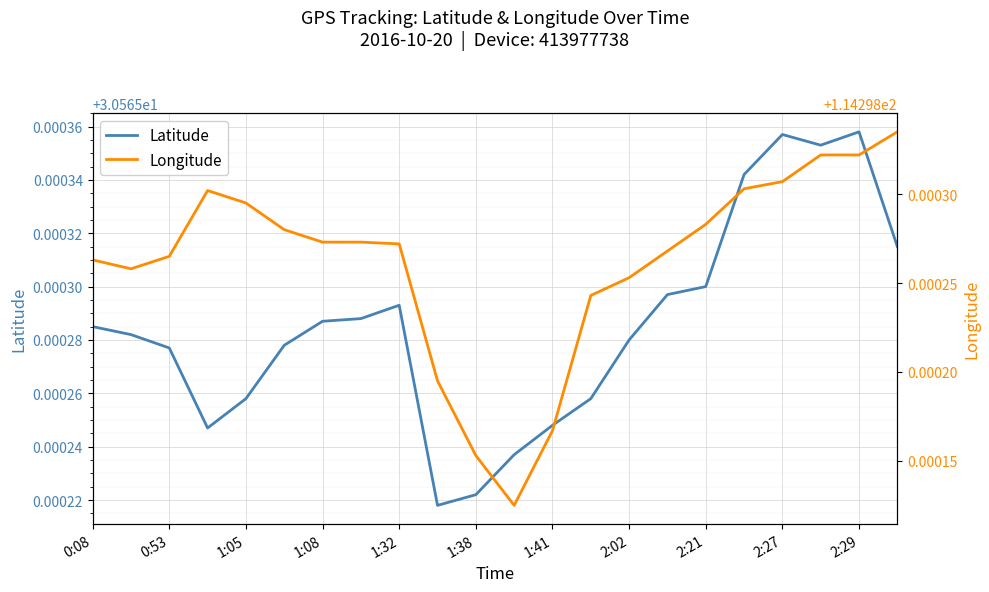

Which series has the largest total across all categories?

Longitude